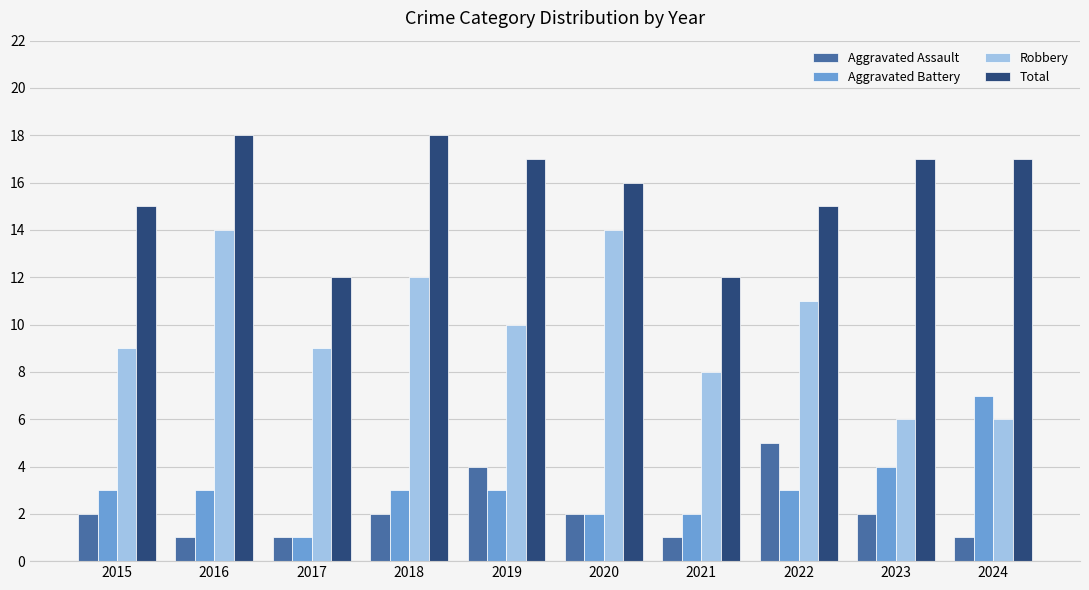

True or false: Total has a value of 4 at 2017.

False